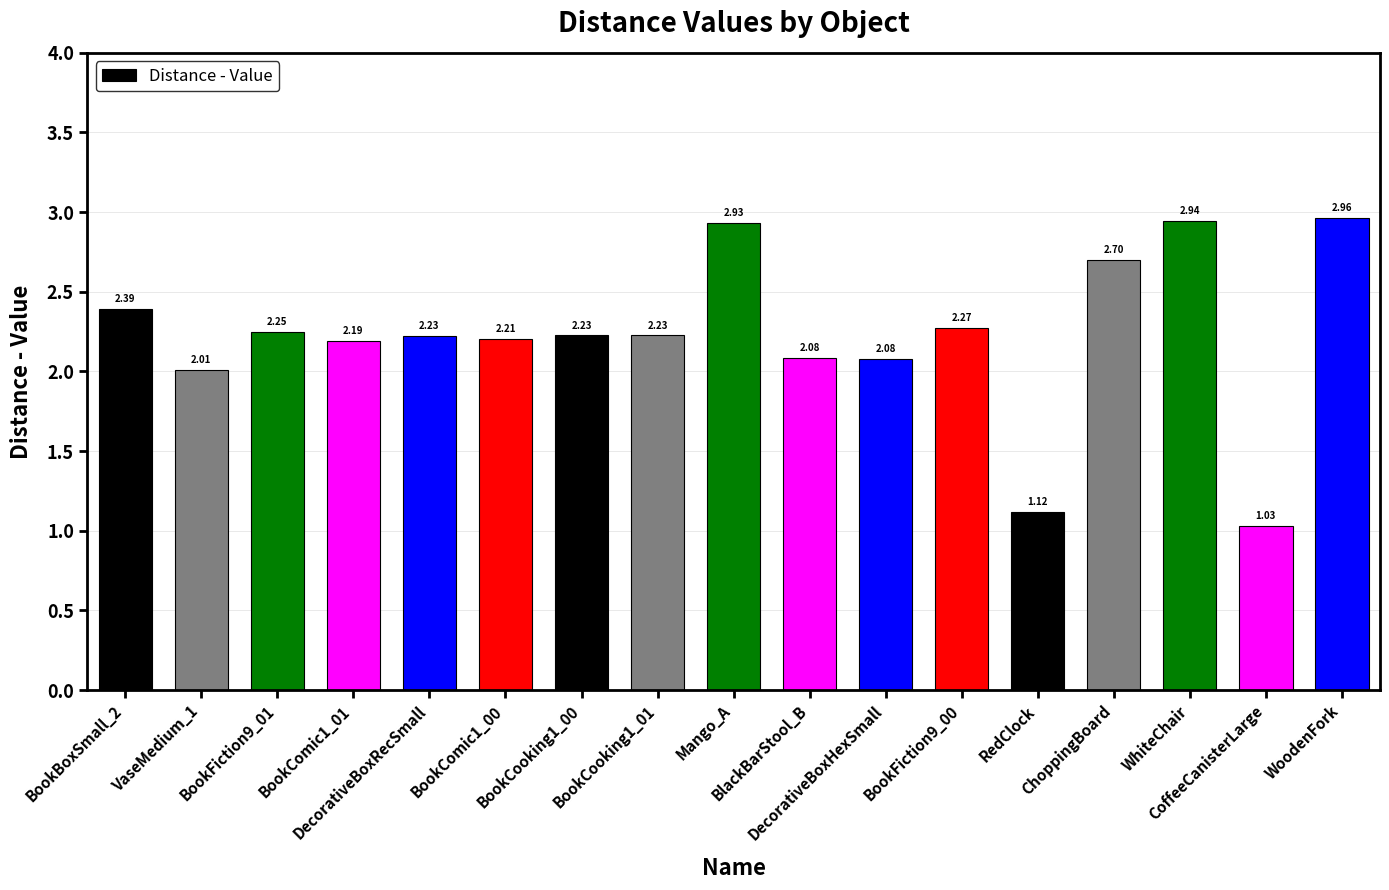

The value at WoodenFork is 5.0. True or false?

False